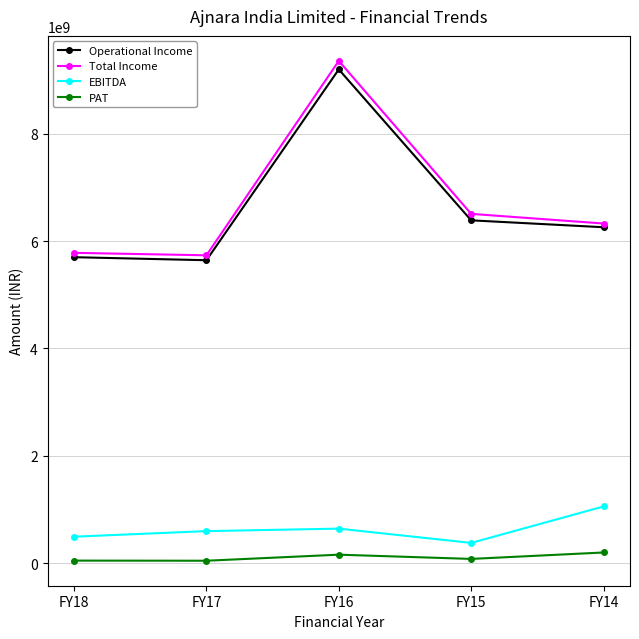

What are all the series names shown in the legend?

Operational Income, Total Income, EBITDA, PAT